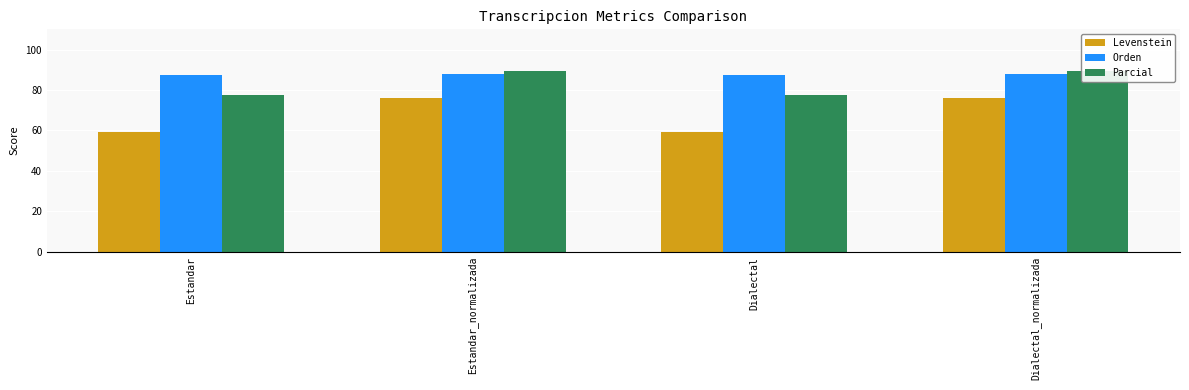

What is the spread (max minus min) of values at Dialectal_normalizada?

13.4